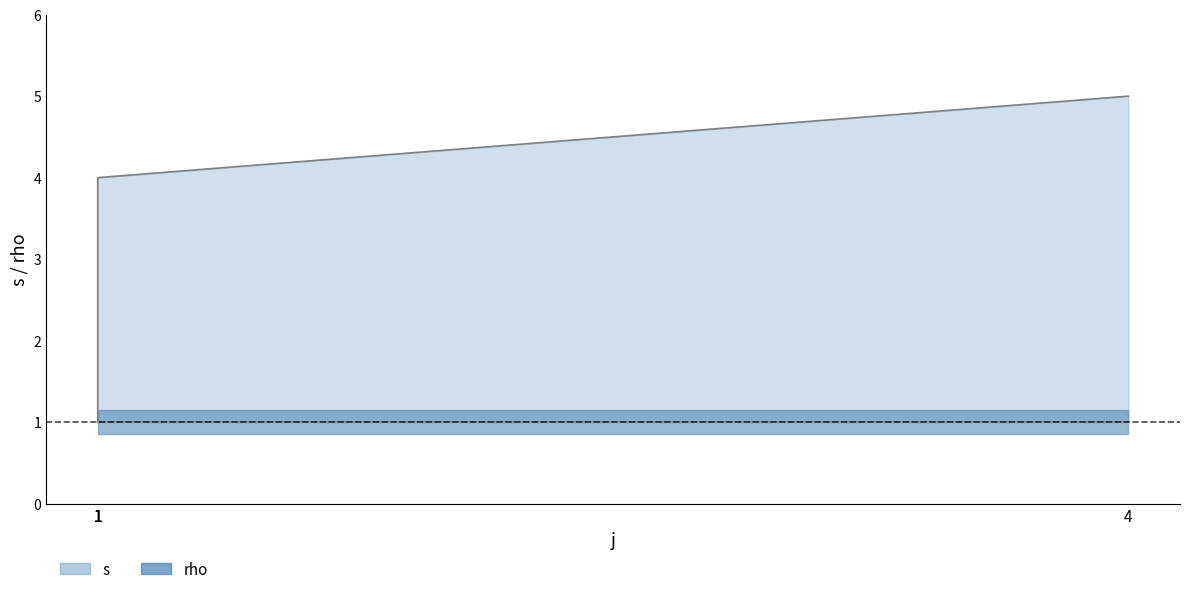

How many lines are shown in the chart?

1